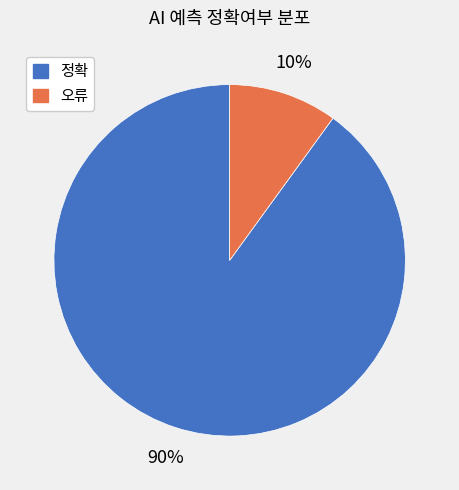

To the nearest percent, what is the difference between the largest and smallest slice percentages?

80%